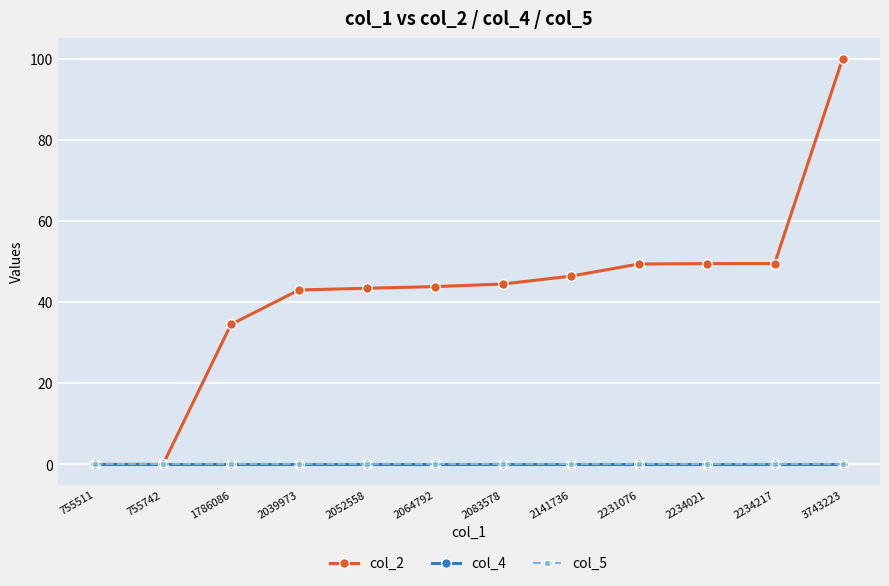

Where does the col_2 series first go above 44?

2083578